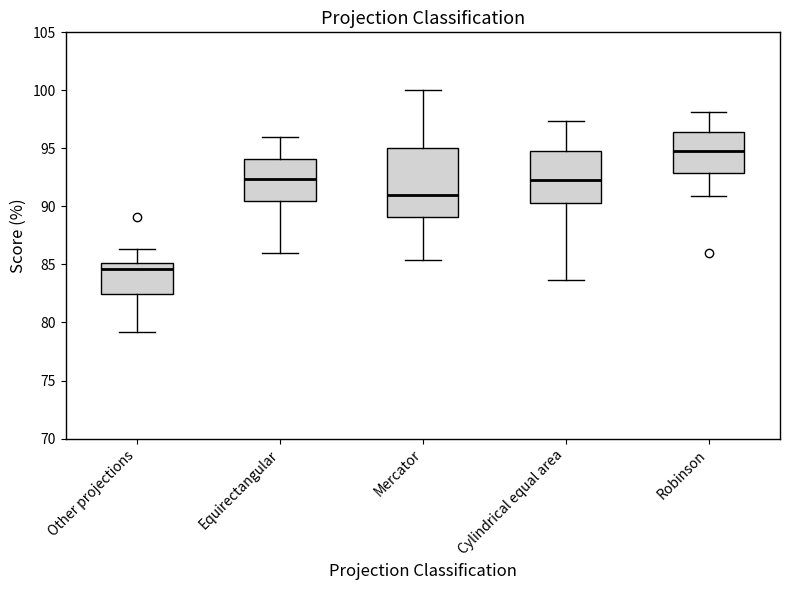

Which box has the lowest median line?

Other projections